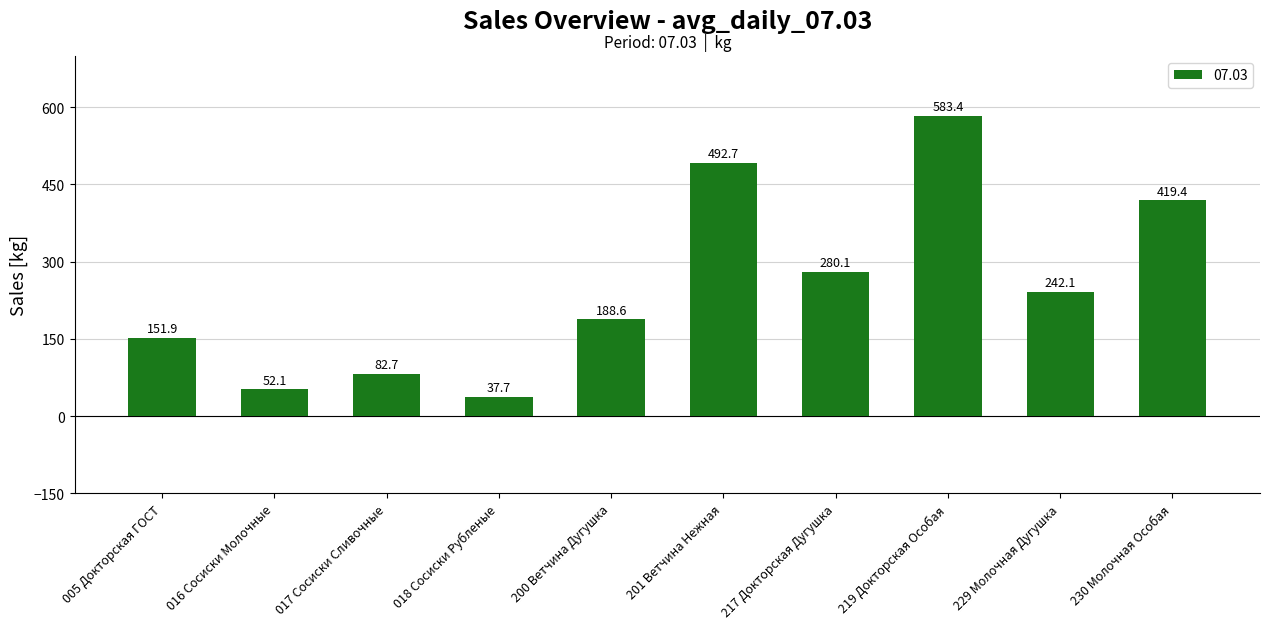

What is the smallest value displayed?

37.7